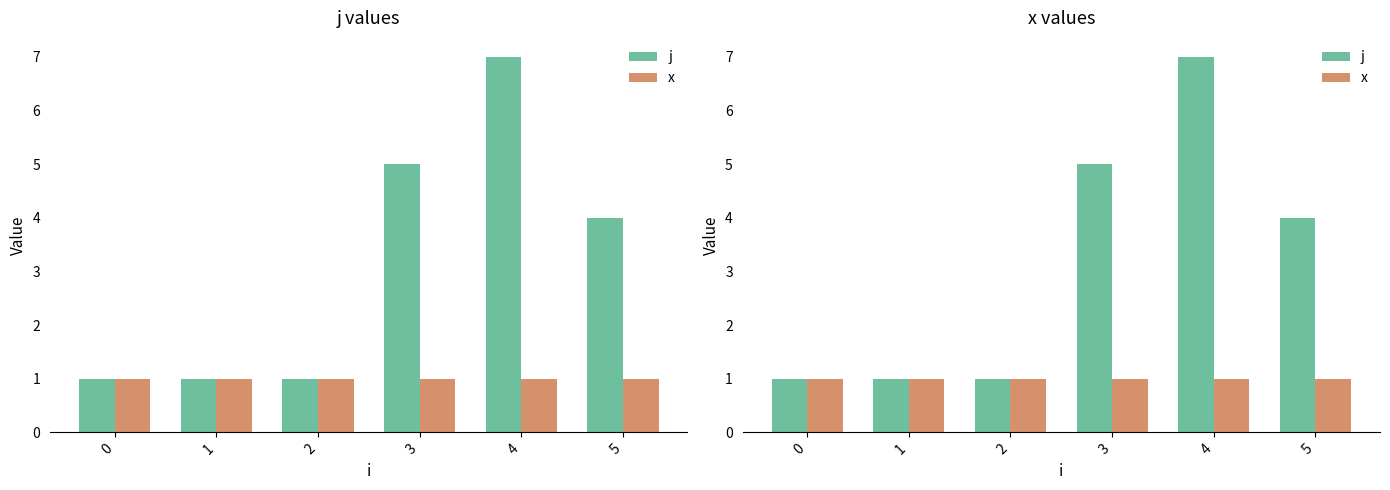

Rank the categories by j value from lowest to highest.

0, 1, 2, 5, 3, 4